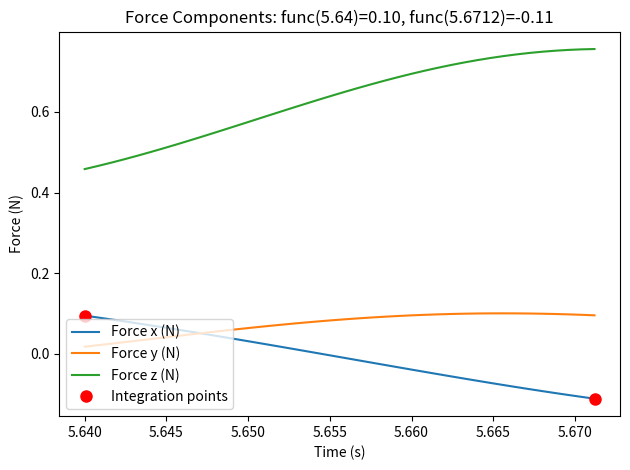

True or false: Force z (N) and Force x (N) cross at least once.

False